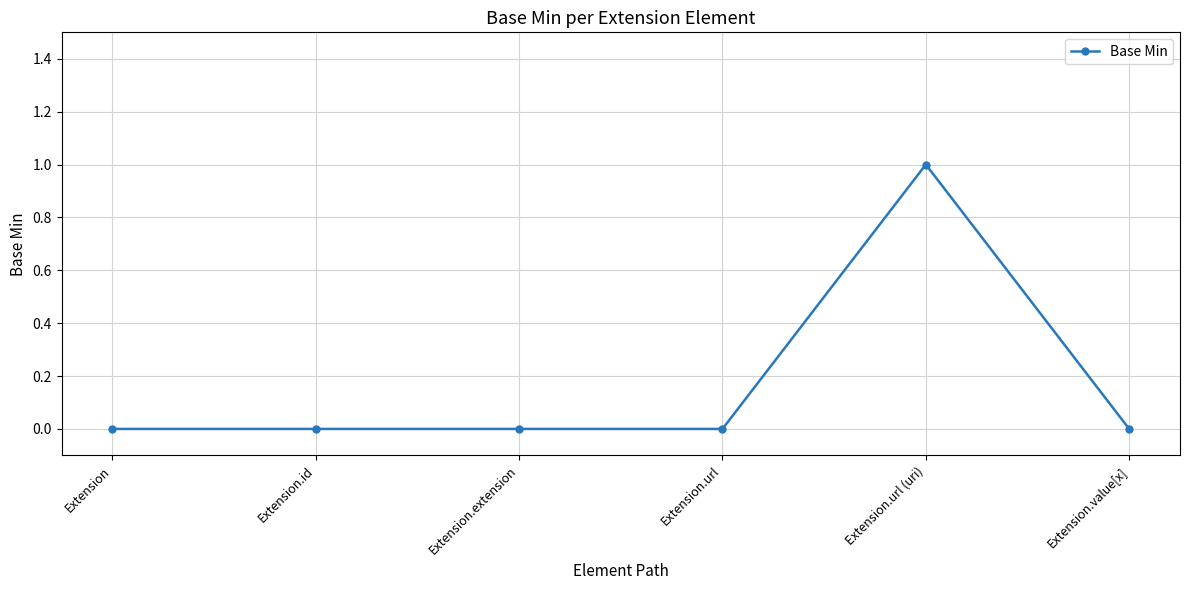

The value at Extension.value[x] is 0. True or false?

True